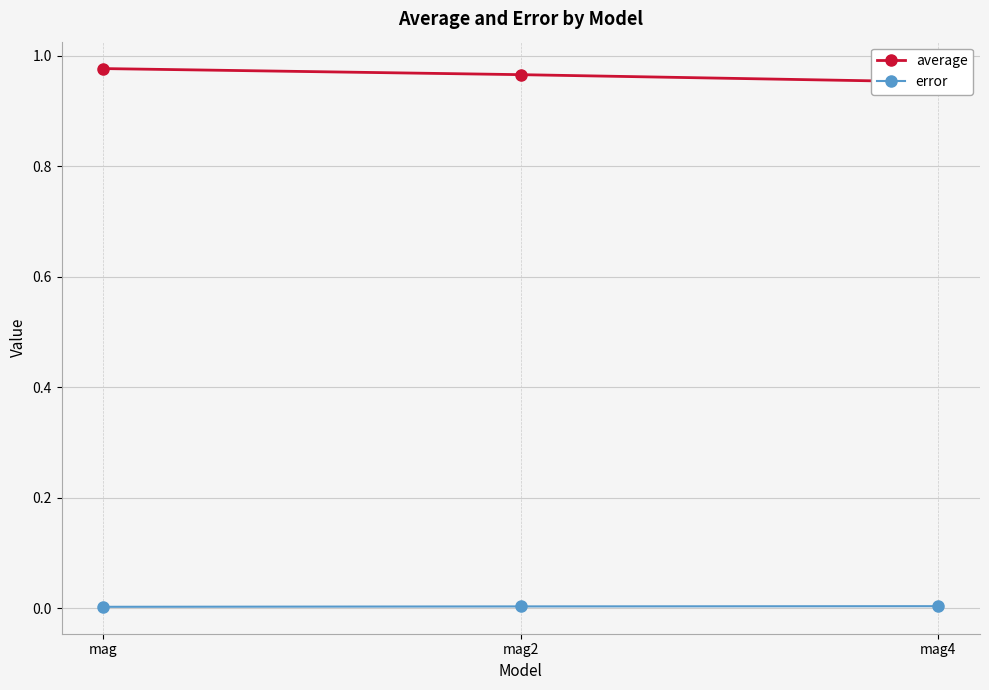

Is it true that error equals 0.0 at mag?

True